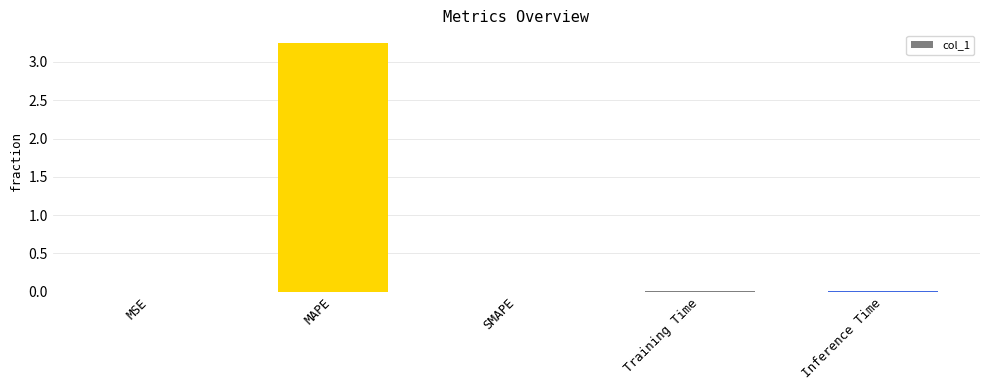

True or false: the data shows 0.0 at Inference Time.

True